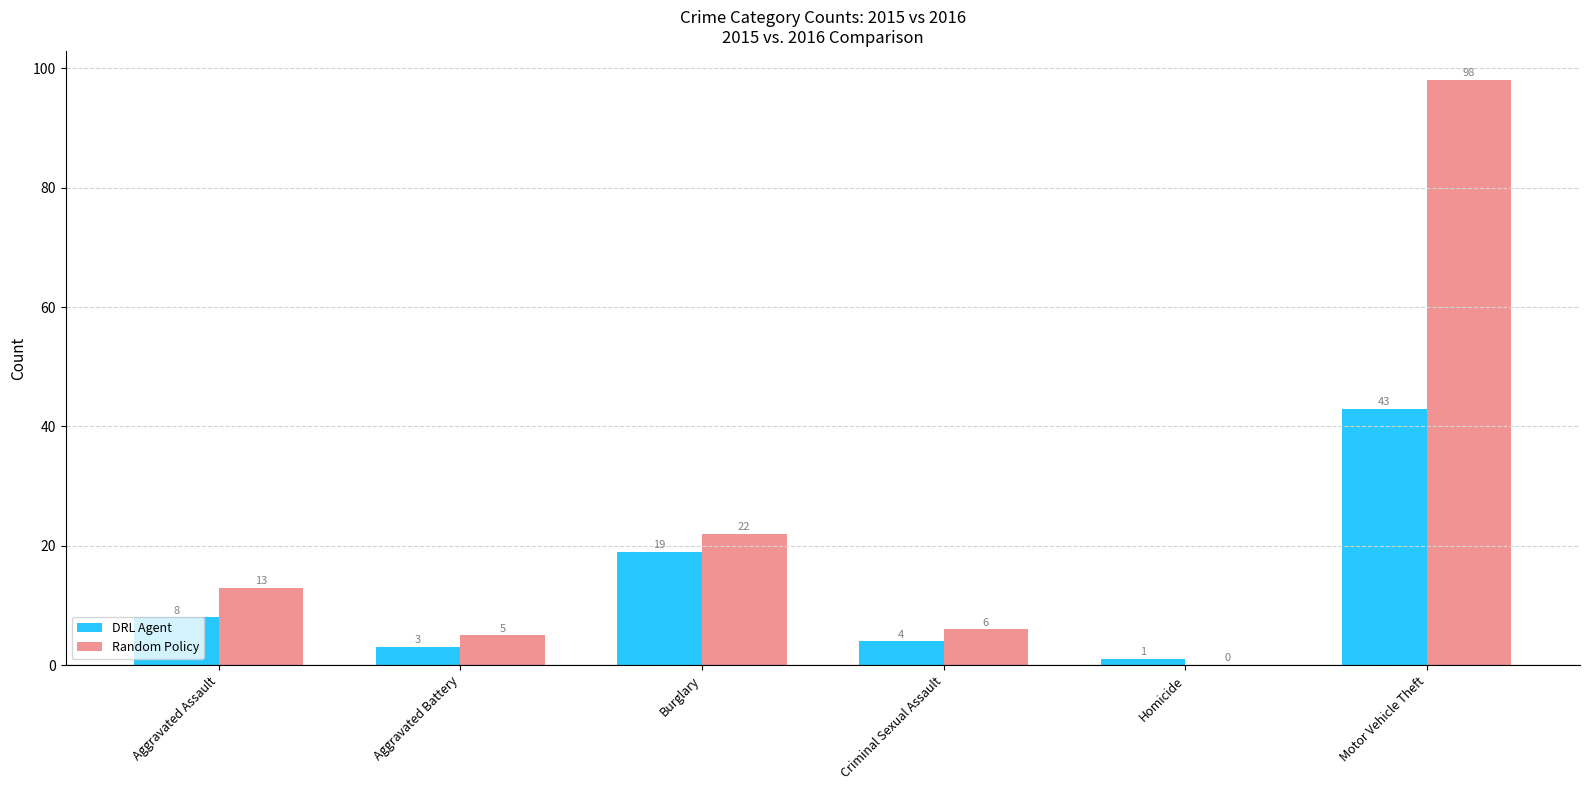

What is the spread (max minus min) of values at Homicide?

1